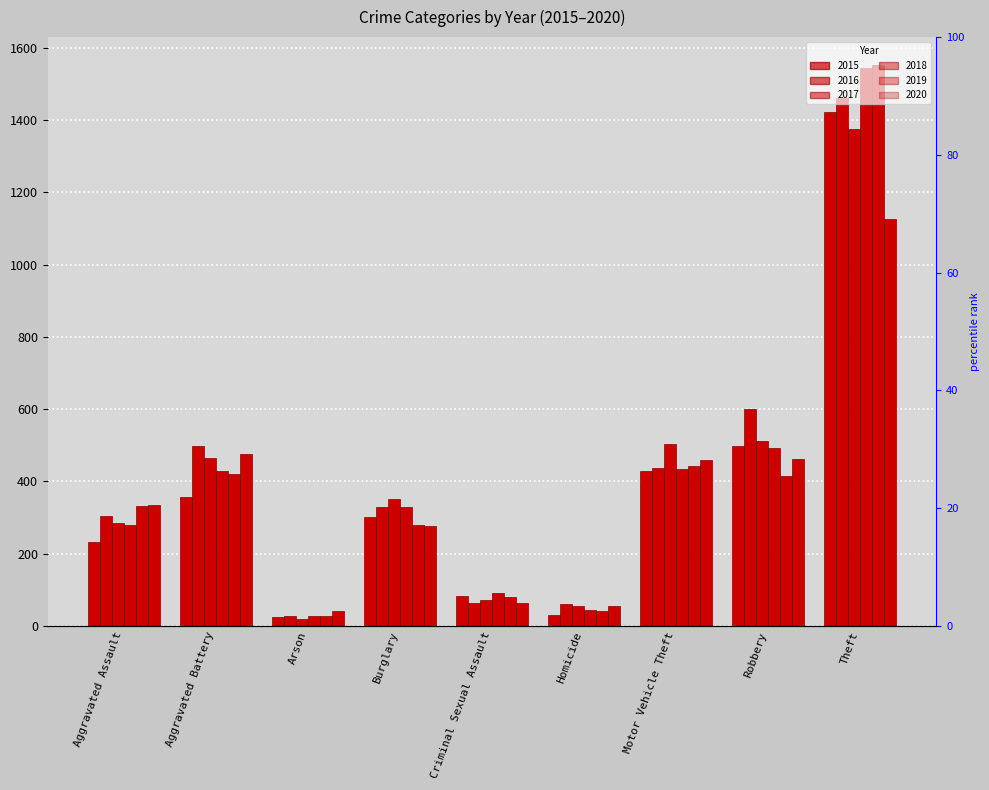

Reading left to right, extract all data points from this chart.

2015: Aggravated Assault=231	Aggravated Battery=356	Arson=24	Burglary=301	Criminal Sexual Assault=82	Homicide=30	Motor Vehicle Theft=428	Robbery=498	Theft=1421
2016: Aggravated Assault=305	Aggravated Battery=498	Arson=28	Burglary=329	Criminal Sexual Assault=64	Homicide=60	Motor Vehicle Theft=437	Robbery=601	Theft=1461
2017: Aggravated Assault=284	Aggravated Battery=464	Arson=18	Burglary=350	Criminal Sexual Assault=71	Homicide=56	Motor Vehicle Theft=502	Robbery=511	Theft=1376
2018: Aggravated Assault=279	Aggravated Battery=428	Arson=27	Burglary=328	Criminal Sexual Assault=92	Homicide=44	Motor Vehicle Theft=434	Robbery=493	Theft=1543
2019: Aggravated Assault=333	Aggravated Battery=420	Arson=27	Burglary=278	Criminal Sexual Assault=80	Homicide=40	Motor Vehicle Theft=443	Robbery=414	Theft=1552
2020: Aggravated Assault=334	Aggravated Battery=475	Arson=40	Burglary=276	Criminal Sexual Assault=64	Homicide=54	Motor Vehicle Theft=458	Robbery=461	Theft=1125